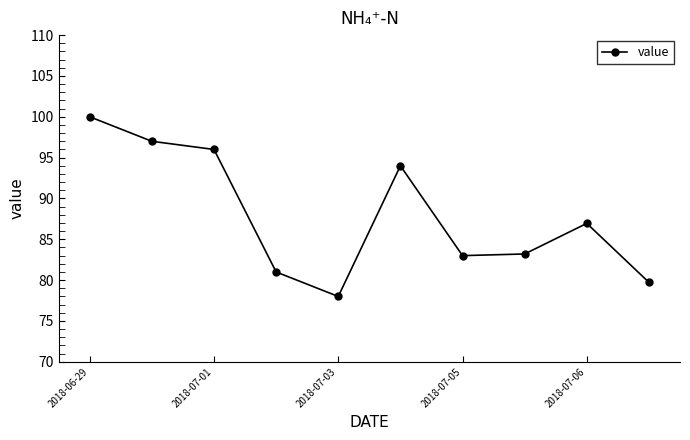

What is the greatest value displayed?

100.0